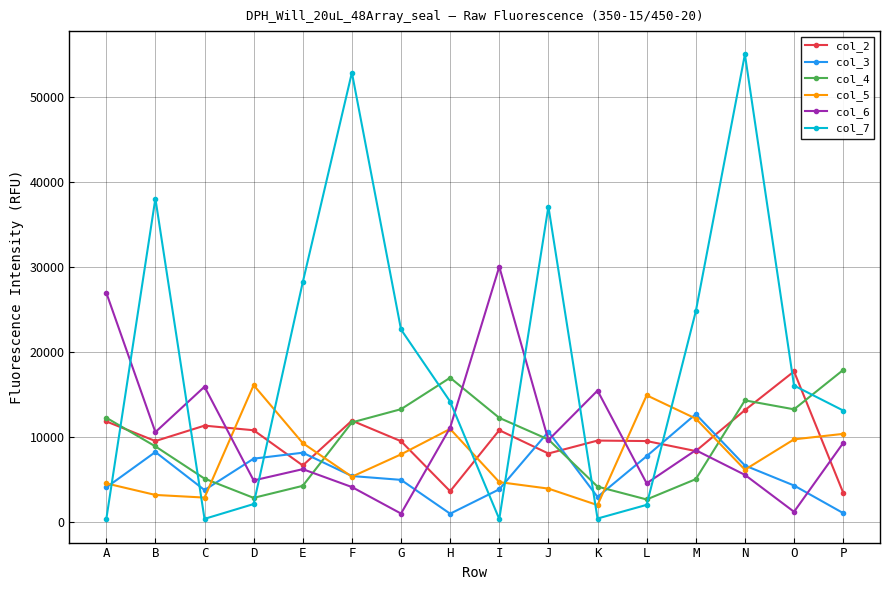

What is the sum of the col_2 values at P and A?

15268